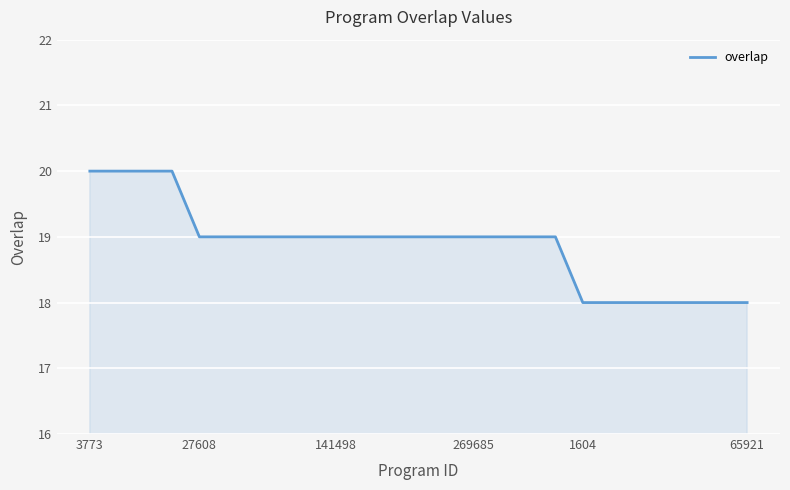

What is the greatest value displayed?

20